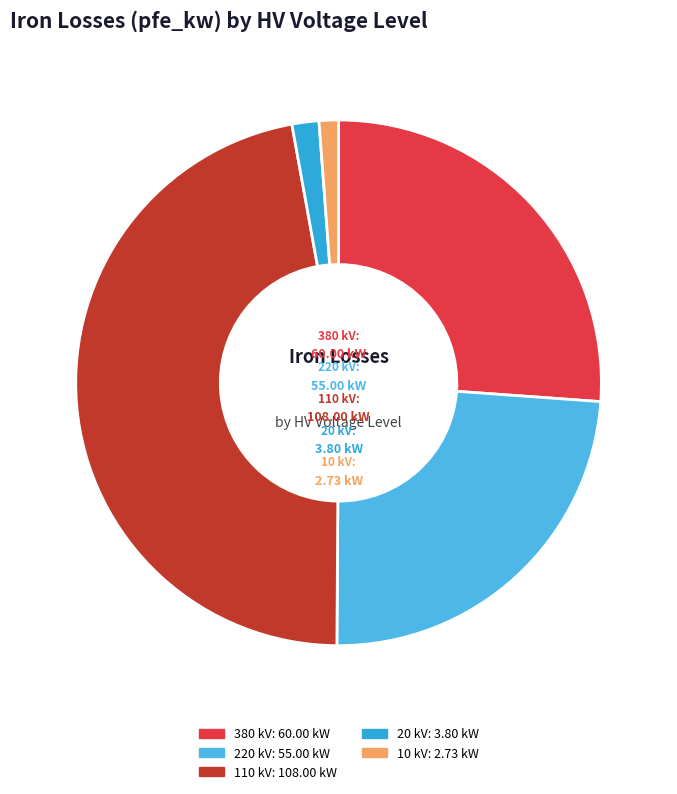

How many segments does this pie chart have?

5